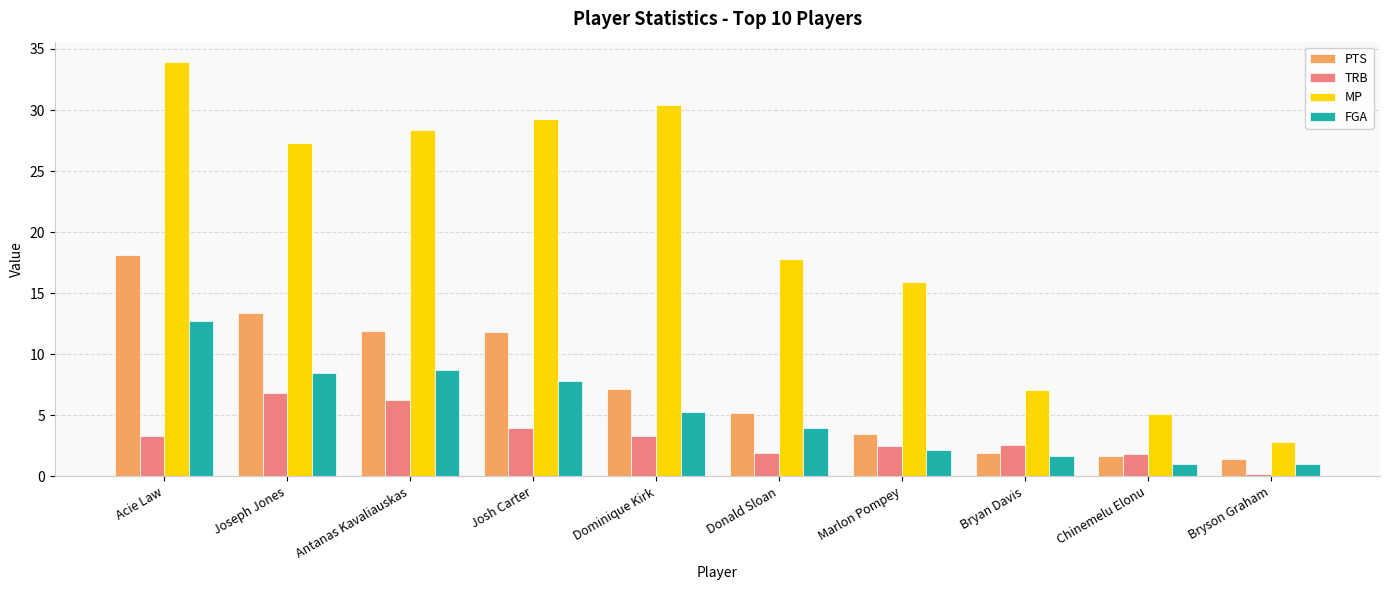

What position from the left is Josh Carter?

4